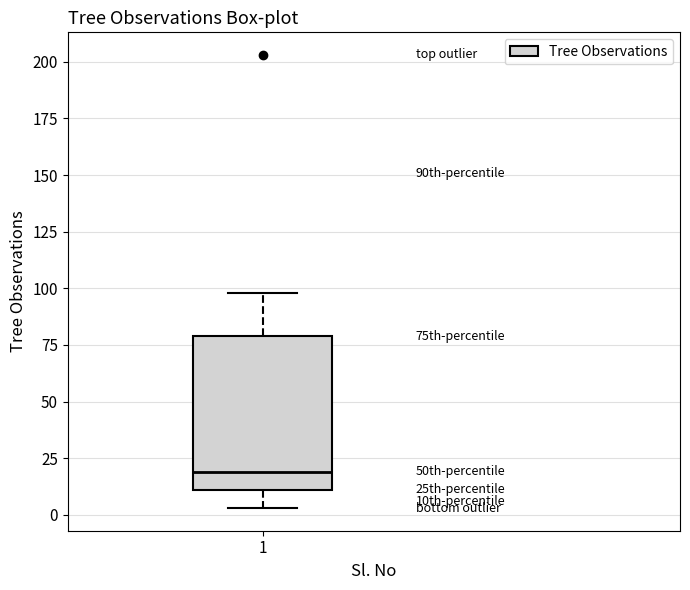

Read this box plot against the y-axis: the position of the median line, the range covered by the box, and the ends of both whiskers. The values are not printed on the chart, so give them approximately, as read against the axis.

median 20, box 10 to 80, whiskers 5 to 100